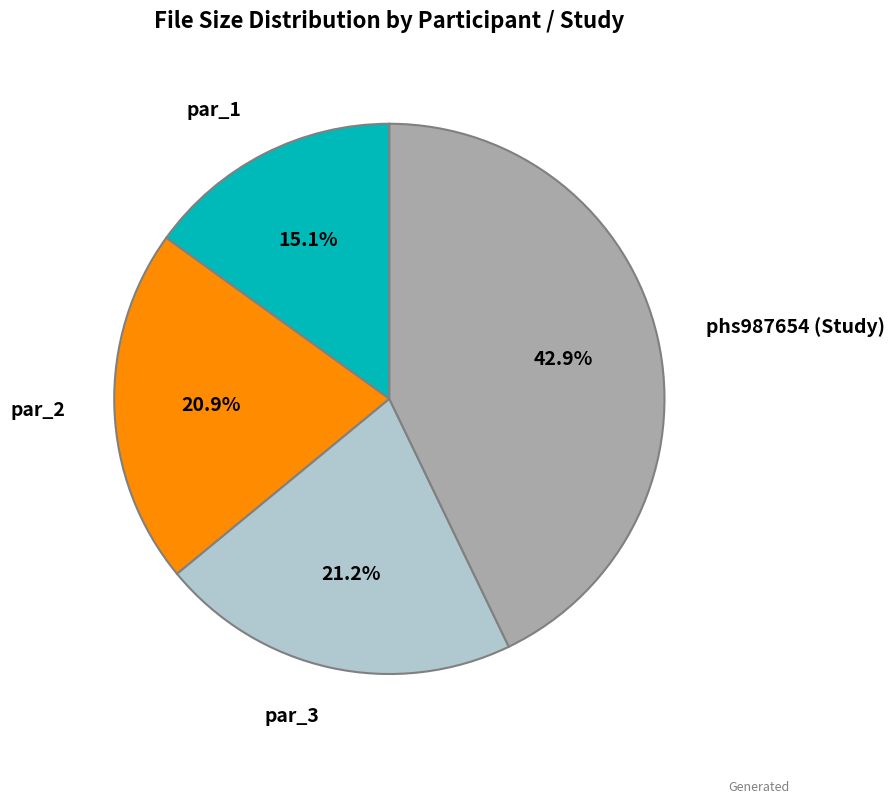

Count the number of slices in the pie.

4